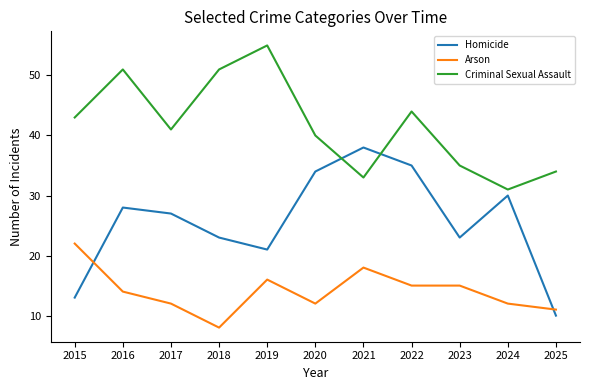

Is it true that Criminal Sexual Assault equals 51 at 2018?

True